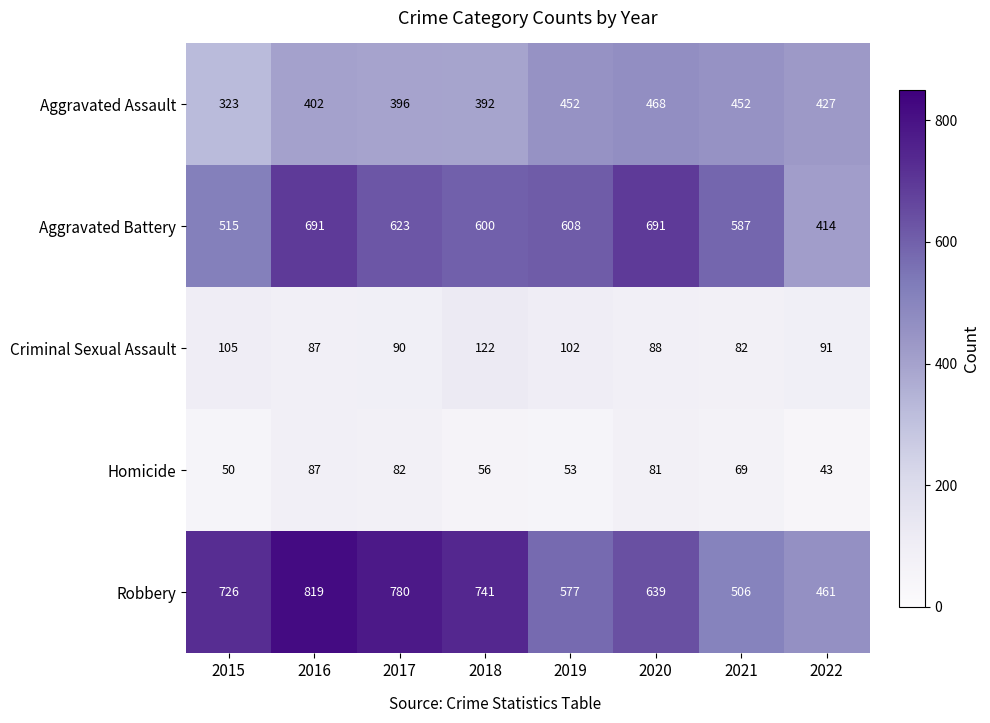

Read the Homicide value at 2019, to the nearest 10.

50